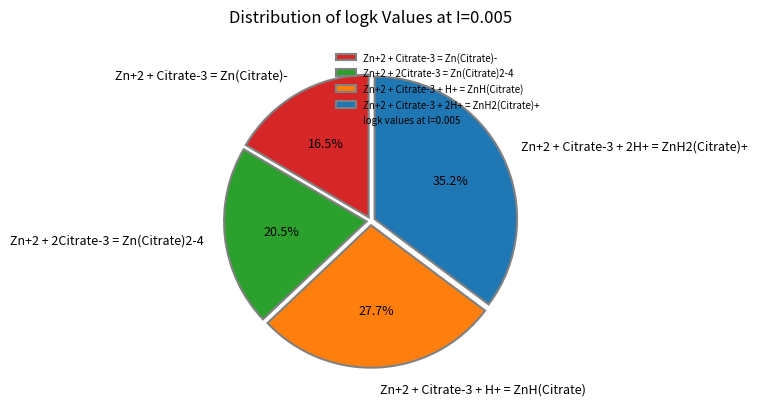

True or false: Zn+2 + Citrate-3 + 2H+ = ZnH2(Citrate)+ accounts for 25% of the total.

False